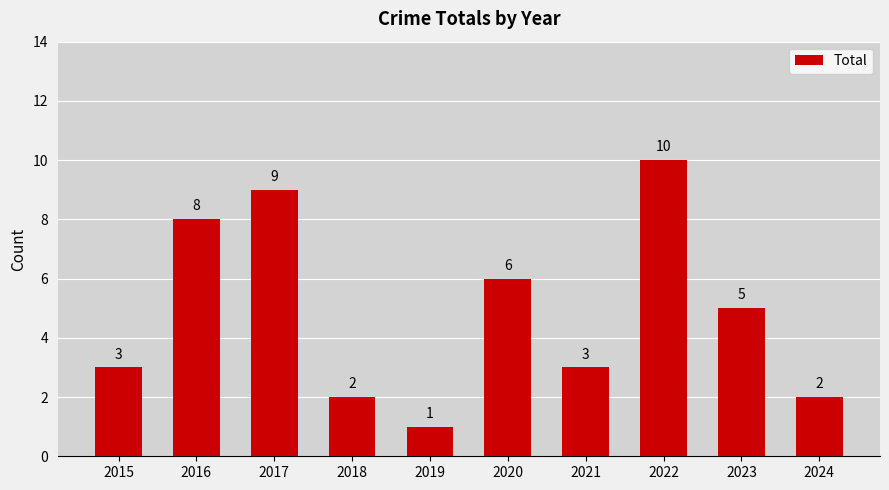

Where does the data first go above 5?

2016